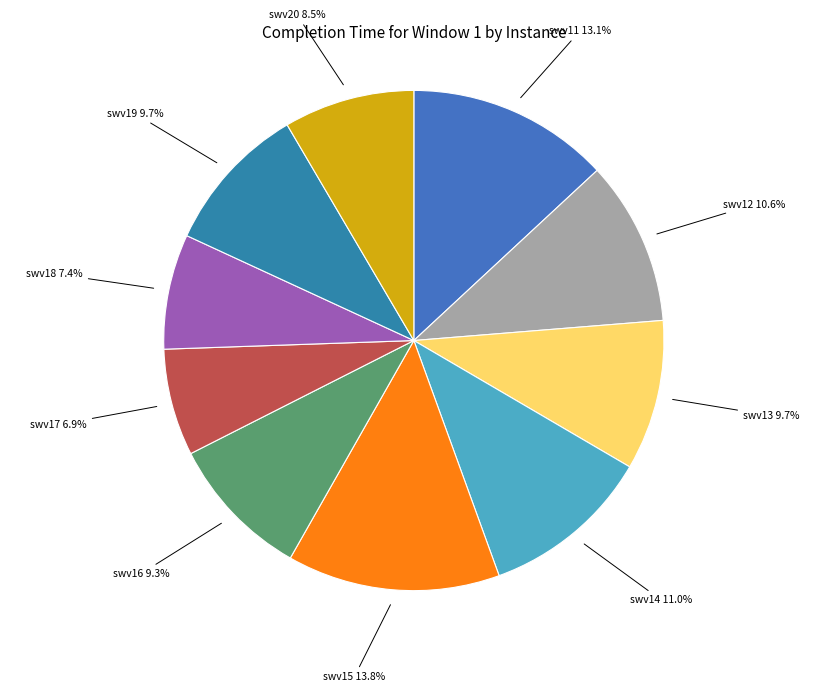

How many segments does this pie chart have?

10